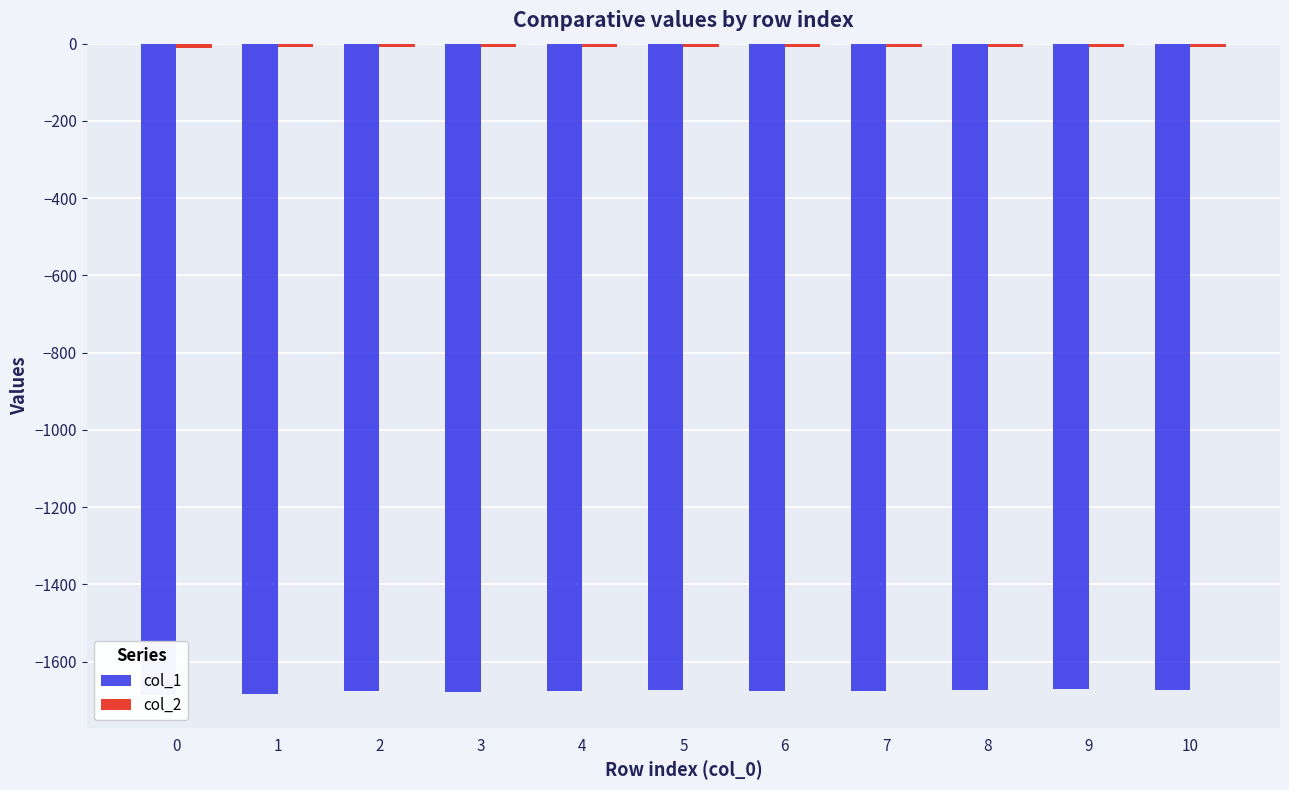

What is the total value across all series at 2?

-1685.1